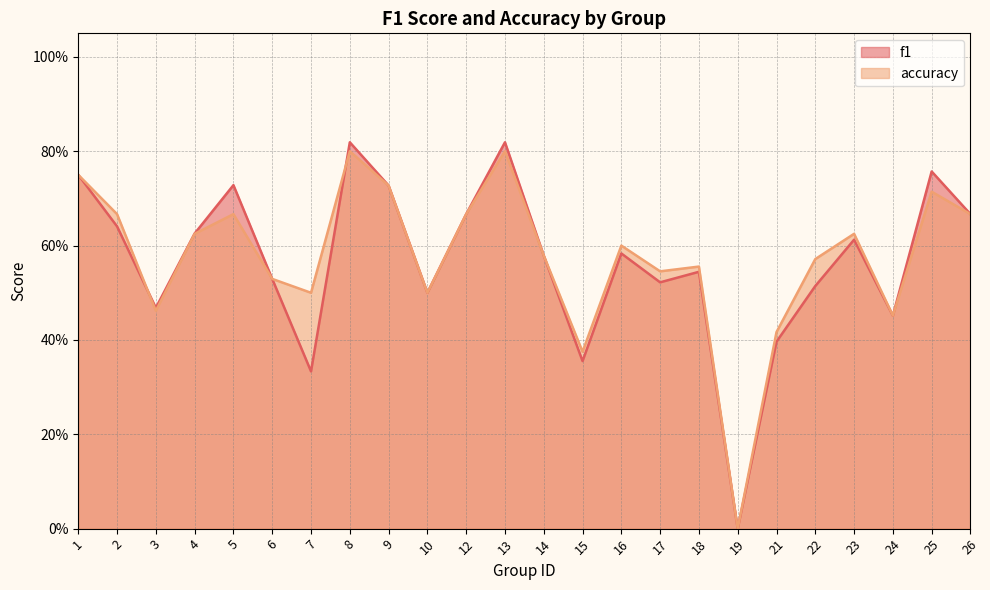

True or false: accuracy and f1 cross at least once.

True